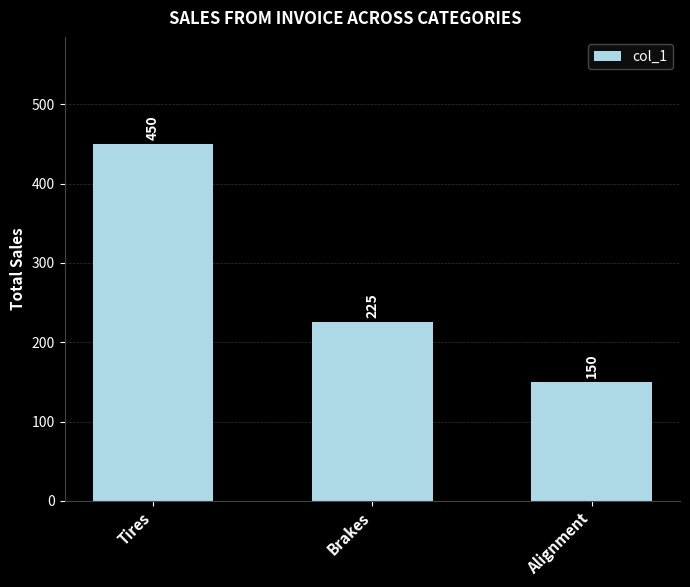

What is the greatest value displayed?

450